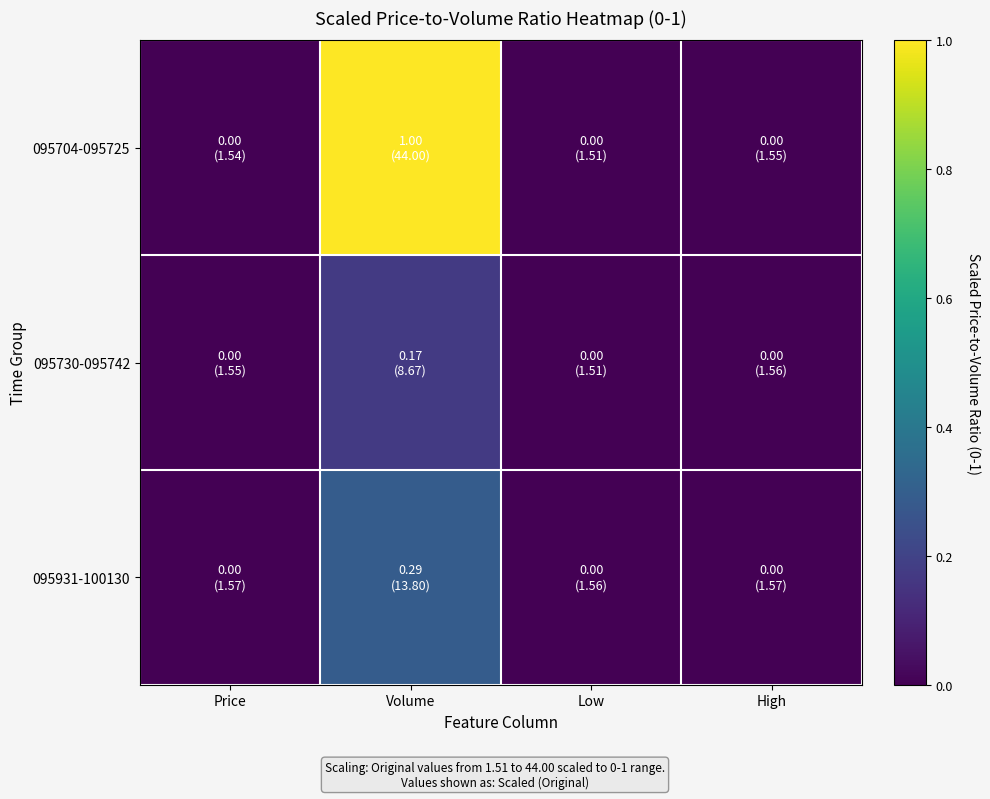

Which series has the largest total across all categories?

095704-095725